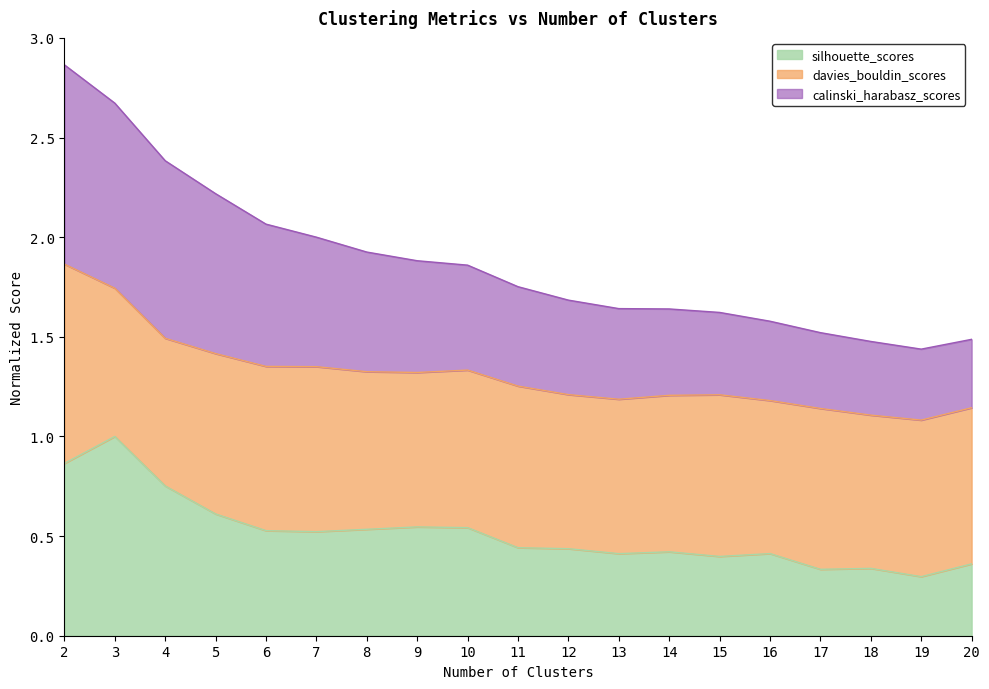

True or false: calinski_harabasz_scores and silhouette_scores intersect in this chart.

False